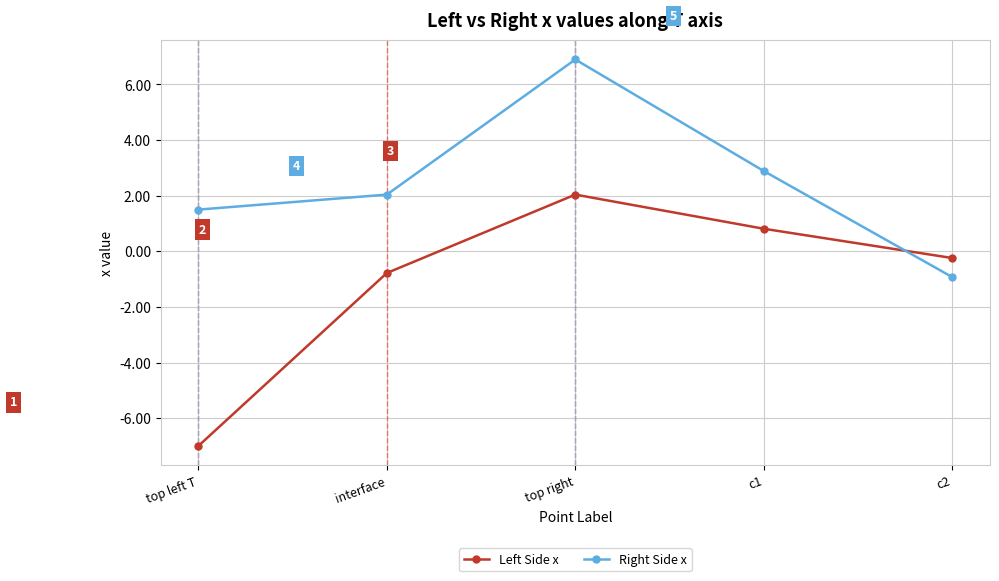

What are all the series names shown in the legend?

Left Side x, Right Side x